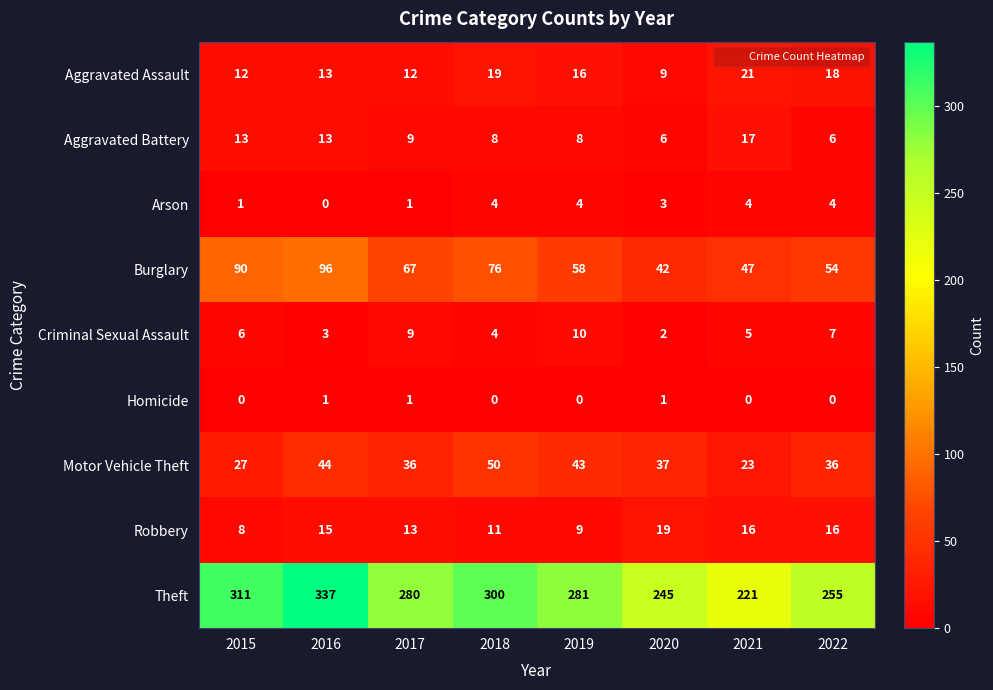

At 2021, list the series in order from largest to smallest.

Theft, Burglary, Motor Vehicle Theft, Aggravated Assault, Aggravated Battery, Robbery, Criminal Sexual Assault, Arson, Homicide